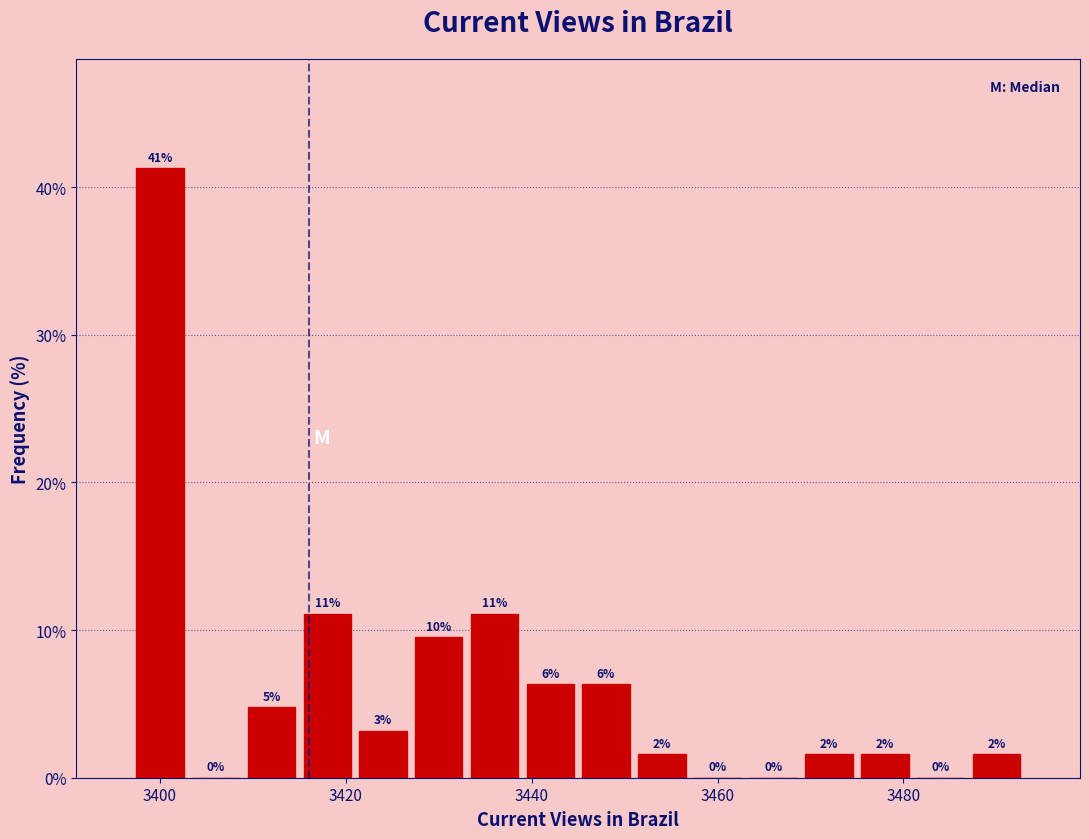

Read against the x-axis, roughly where is the centre of the tallest bar?

3400